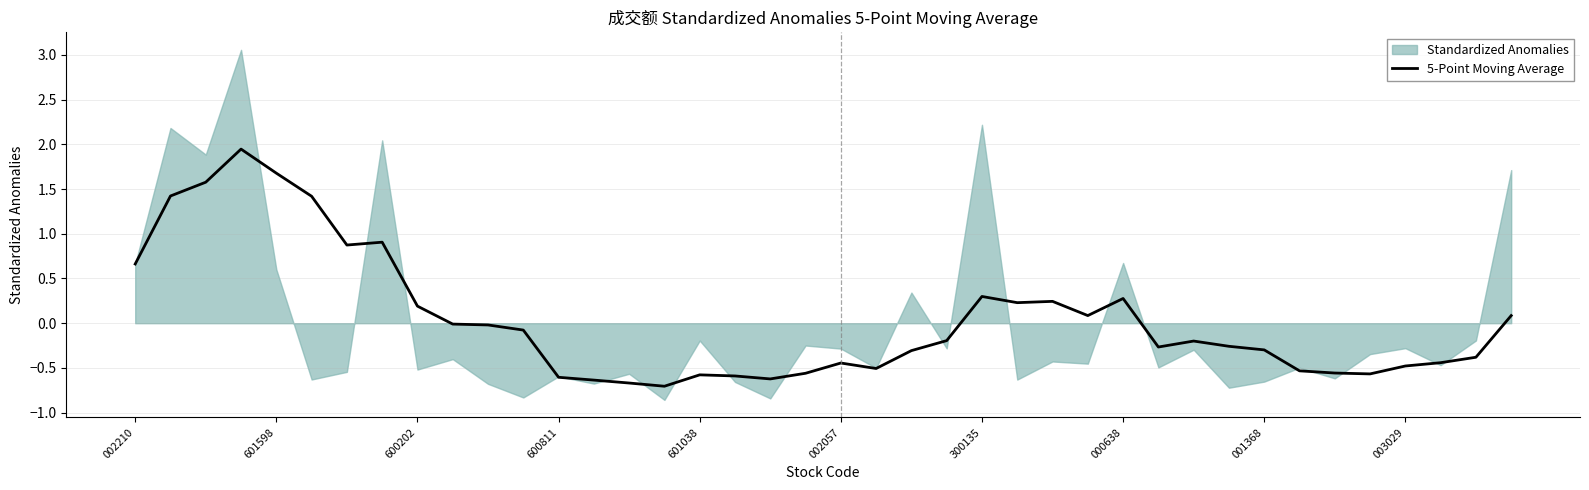

What is the sum of all values?

1.4